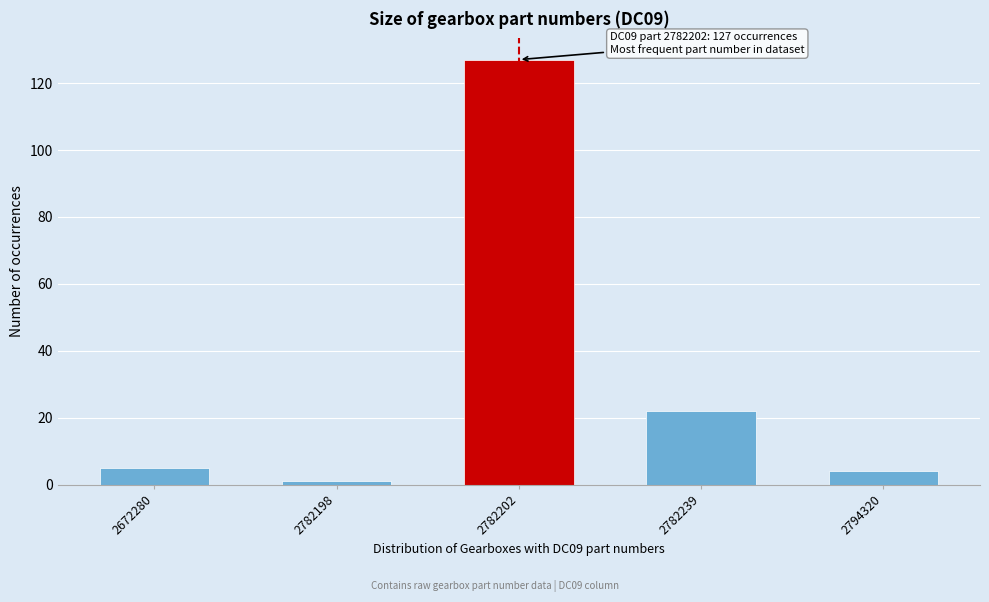

Reading right to left, list all the values displayed in this chart.

2794320=4	2782239=22	2782202=127	2782198=1	2672280=5